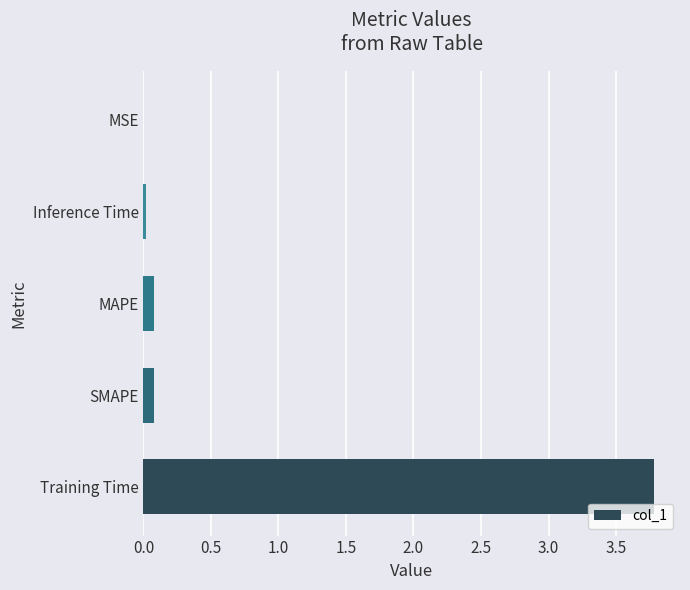

Which has a higher value, Training Time or MSE?

Training Time